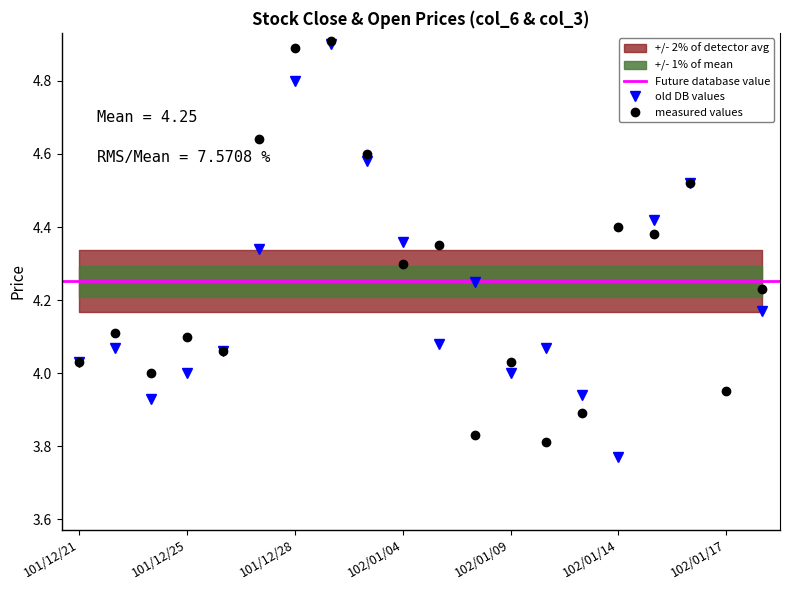

The measured values series shows 3.9 at 102/01/11. True or false?

True